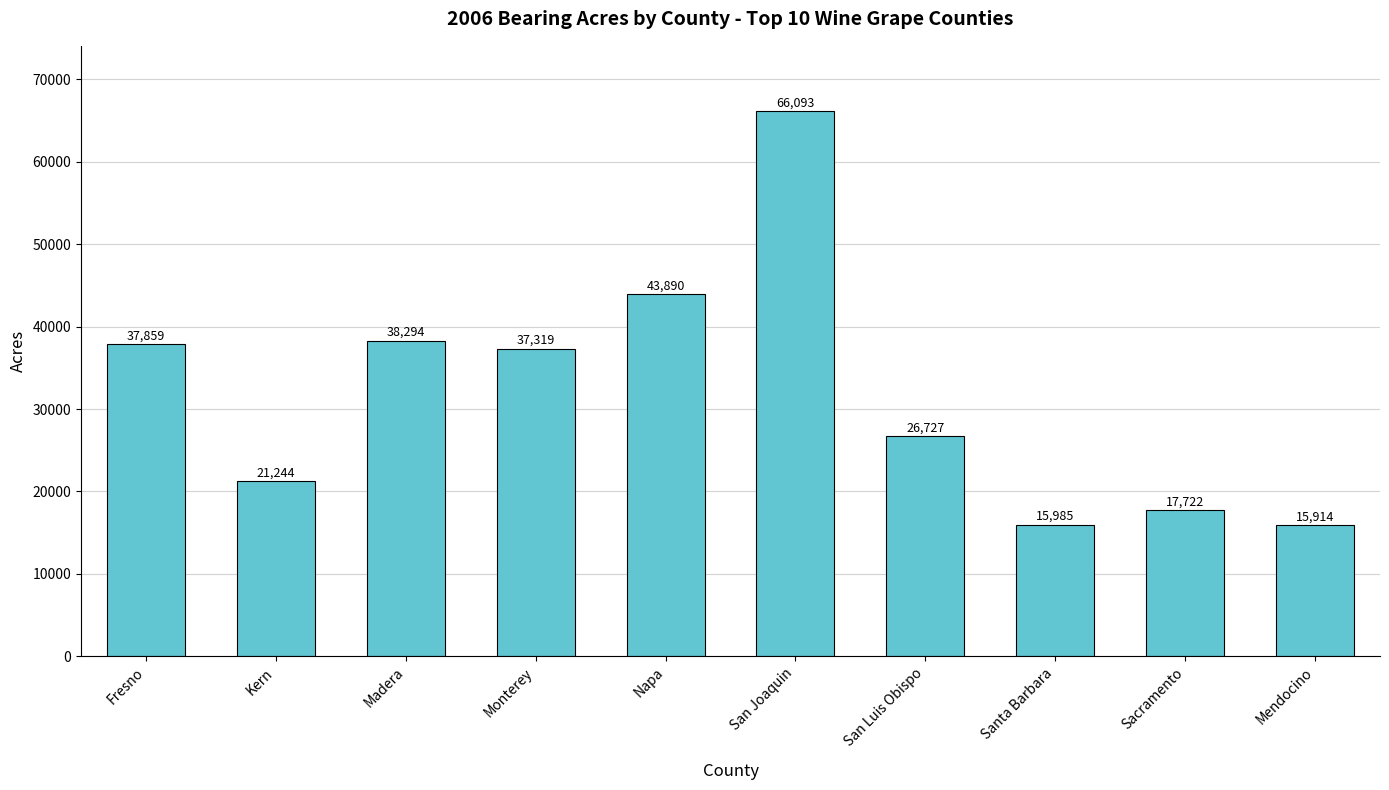

True or false: the data shows 15985 at Santa Barbara.

True